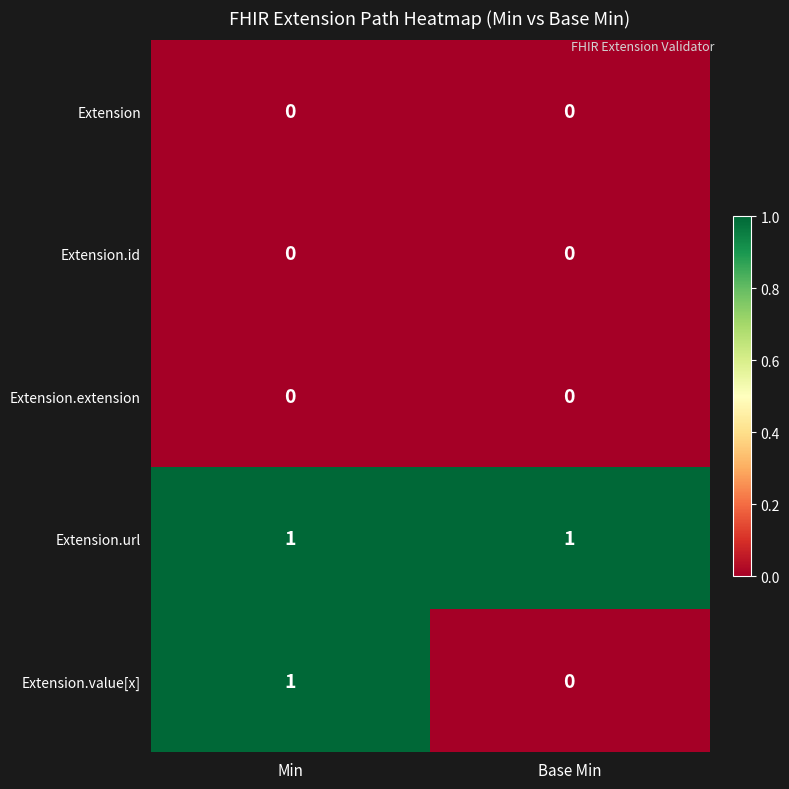

True or false: Extension.value[x] has a value of 0 at Min.

False